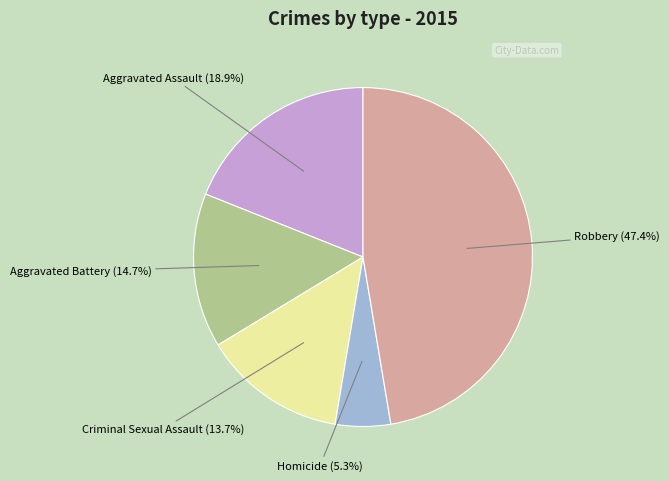

How much of the chart is everything except Aggravated Battery?

85.3%